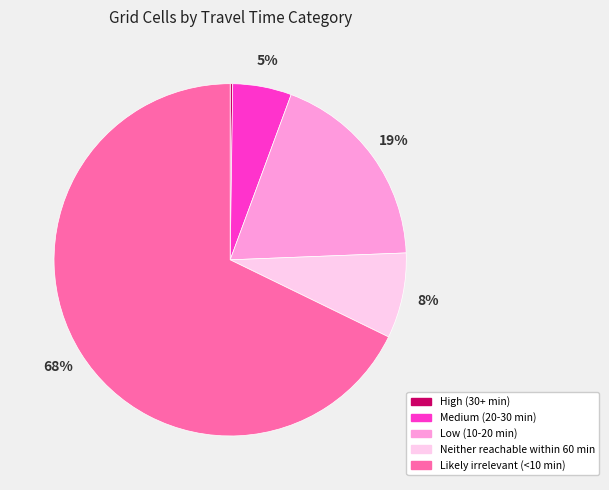

The Medium (20-30 min) slice represents 12% of the pie. True or false?

False